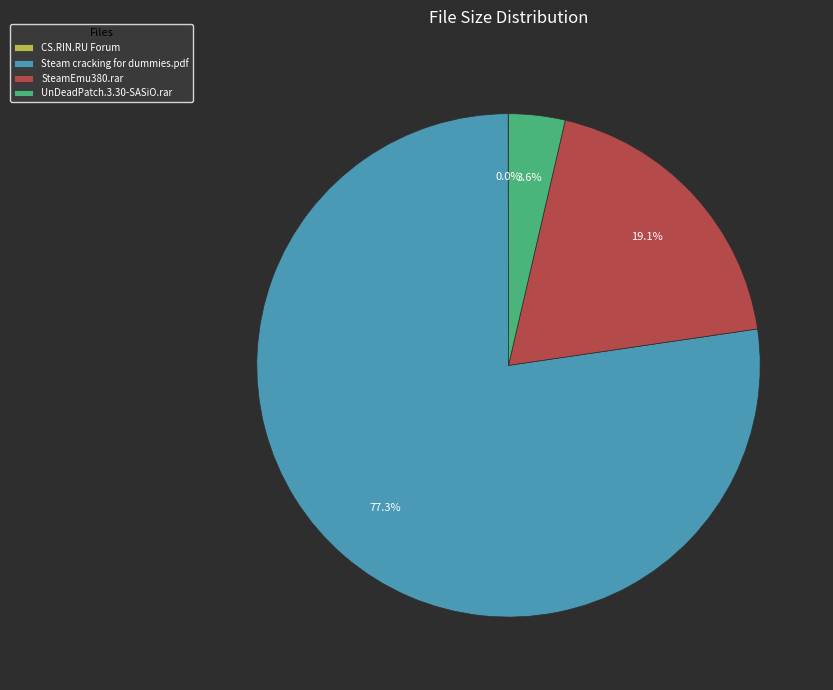

What percentage is the UnDeadPatch.3.30-SASiO.rar slice, to the nearest percent?

4%